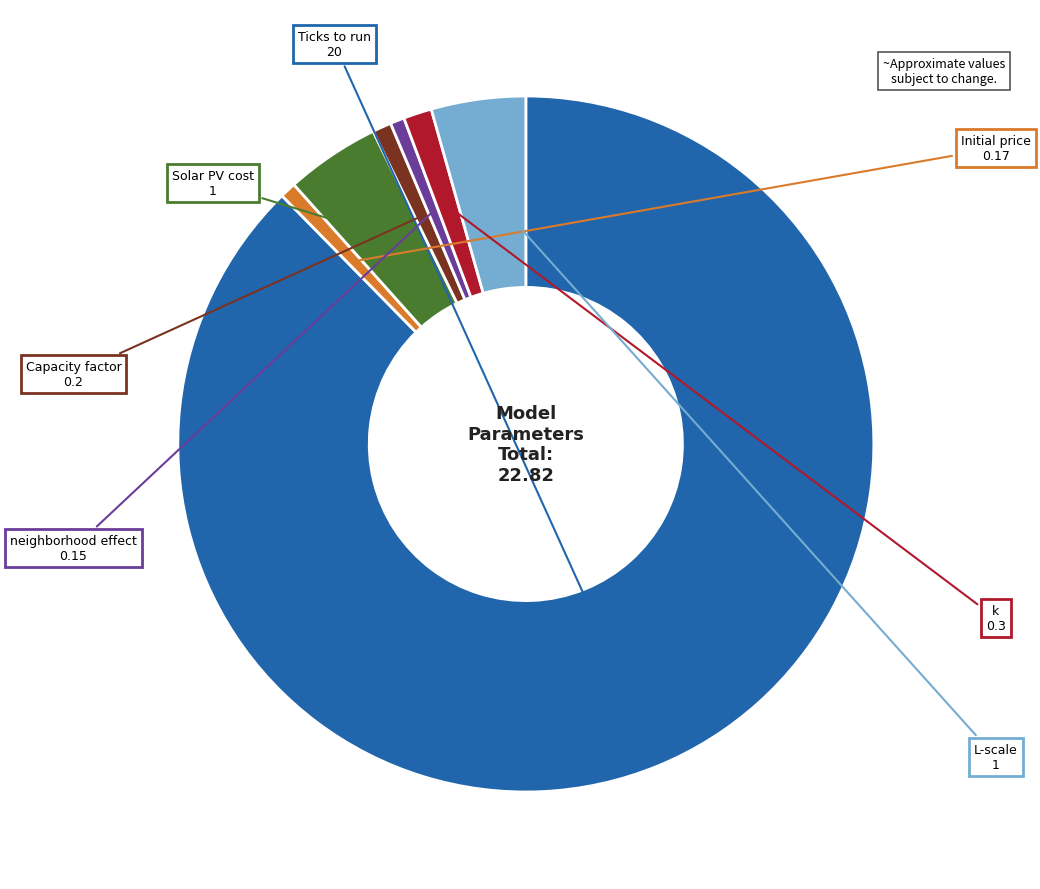

Is there any slice that represents more than half of the pie?

Yes